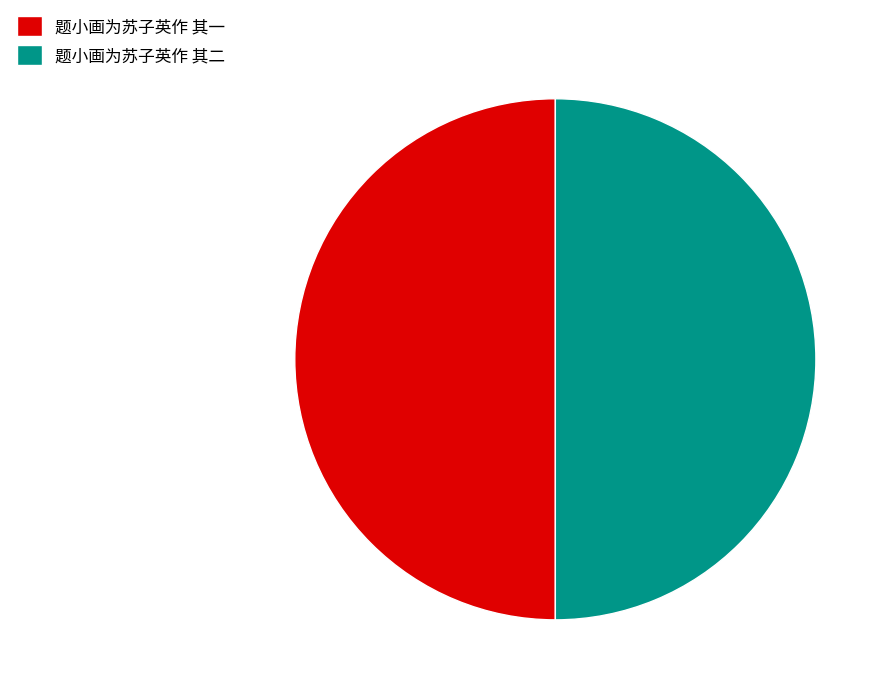

What is the ratio of the value at 题小画为苏子英作 其一 to the value at 题小画为苏子英作 其二?

1.0